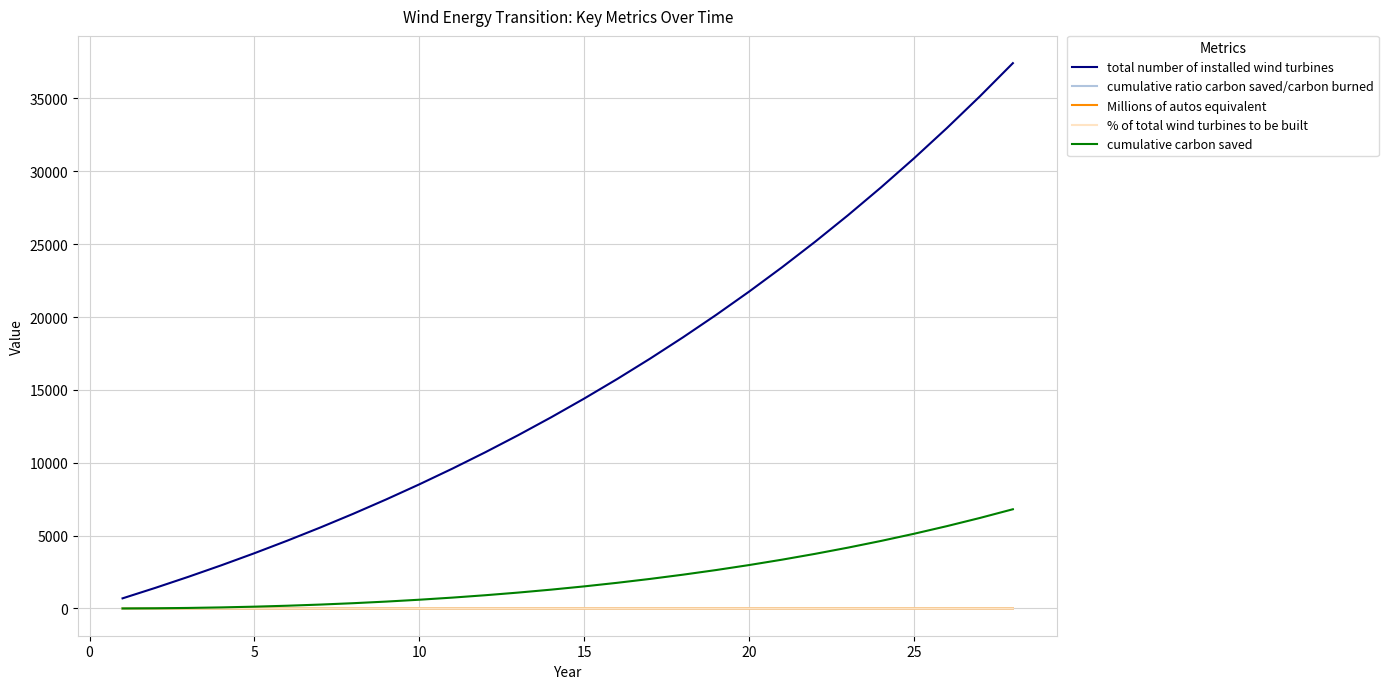

Which series has the widest spread of values?

total number of installed wind turbines